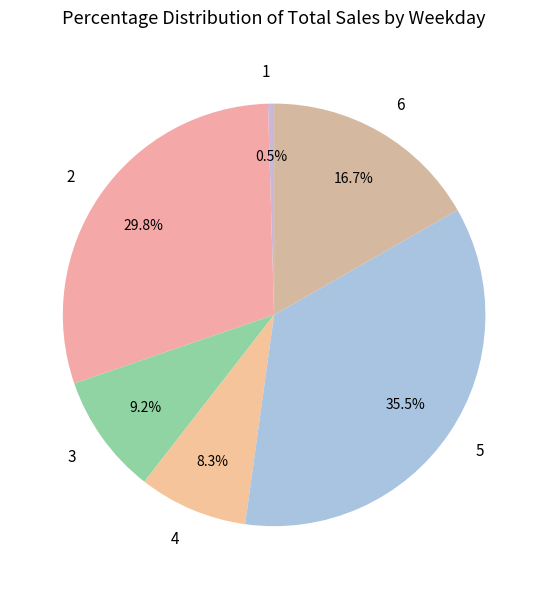

Does any single category account for the majority?

No